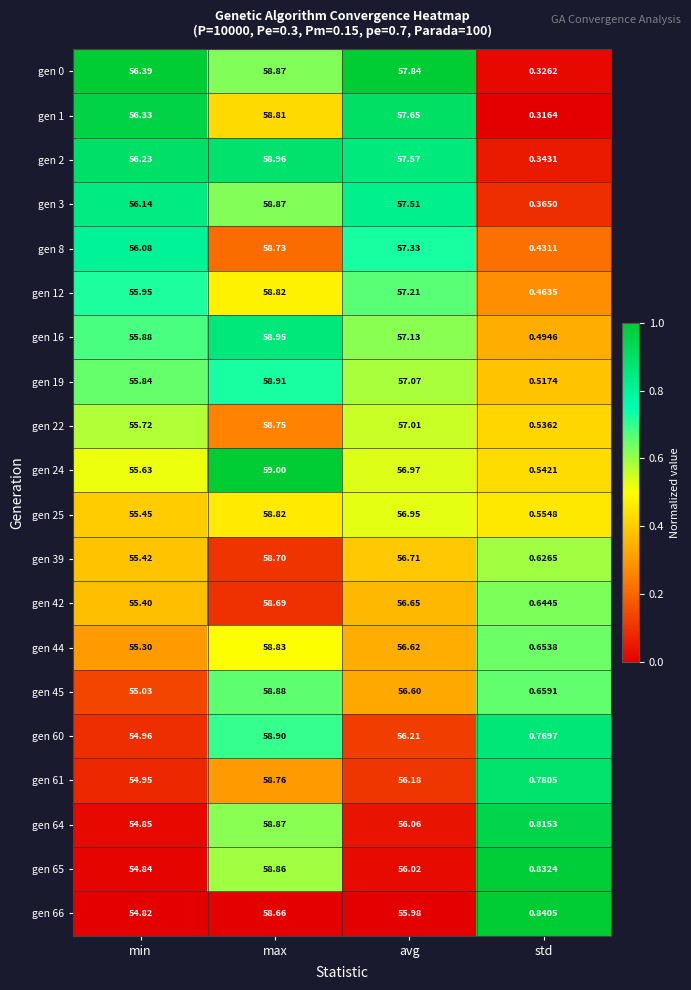

Is the value of gen 19 at max greater than the value of gen 12 at min?

Yes